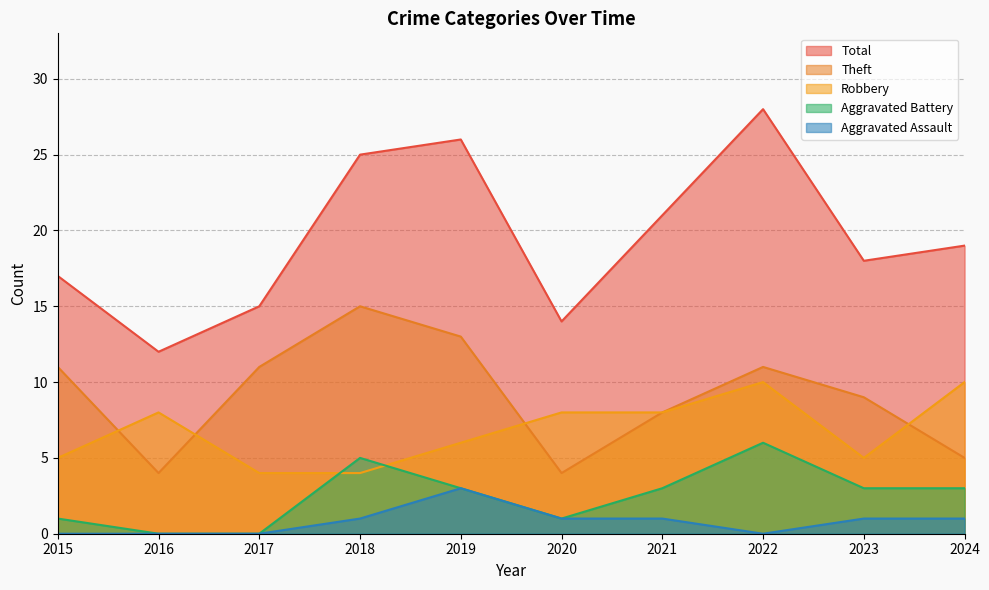

True or false: Total and Aggravated Battery cross at least once.

False